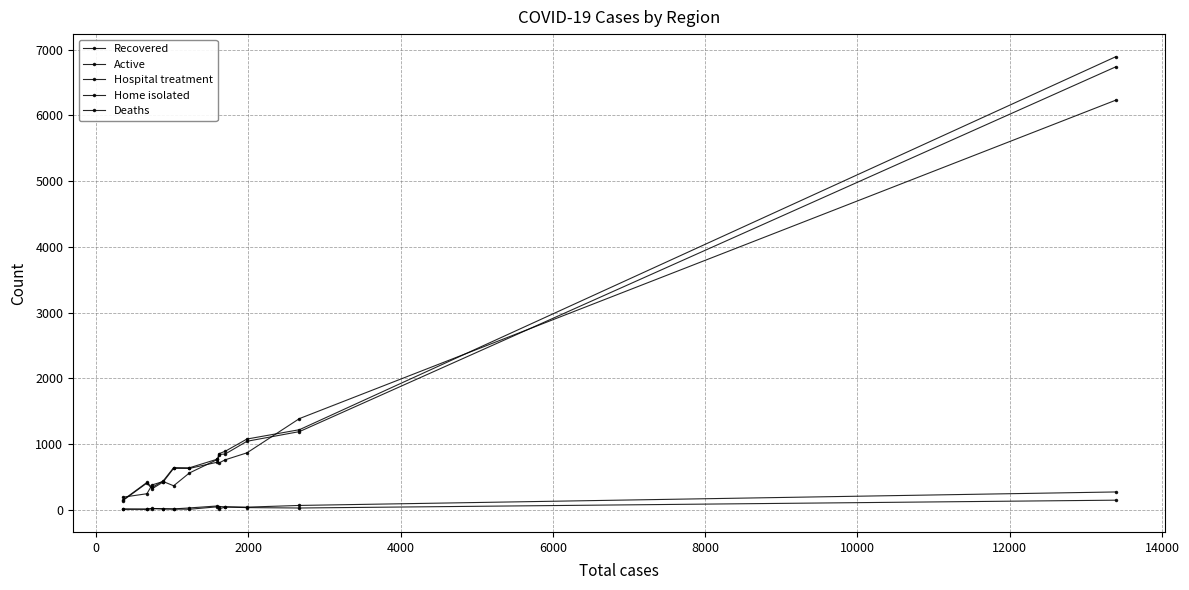

Where is the first local minimum for Recovered?

6000